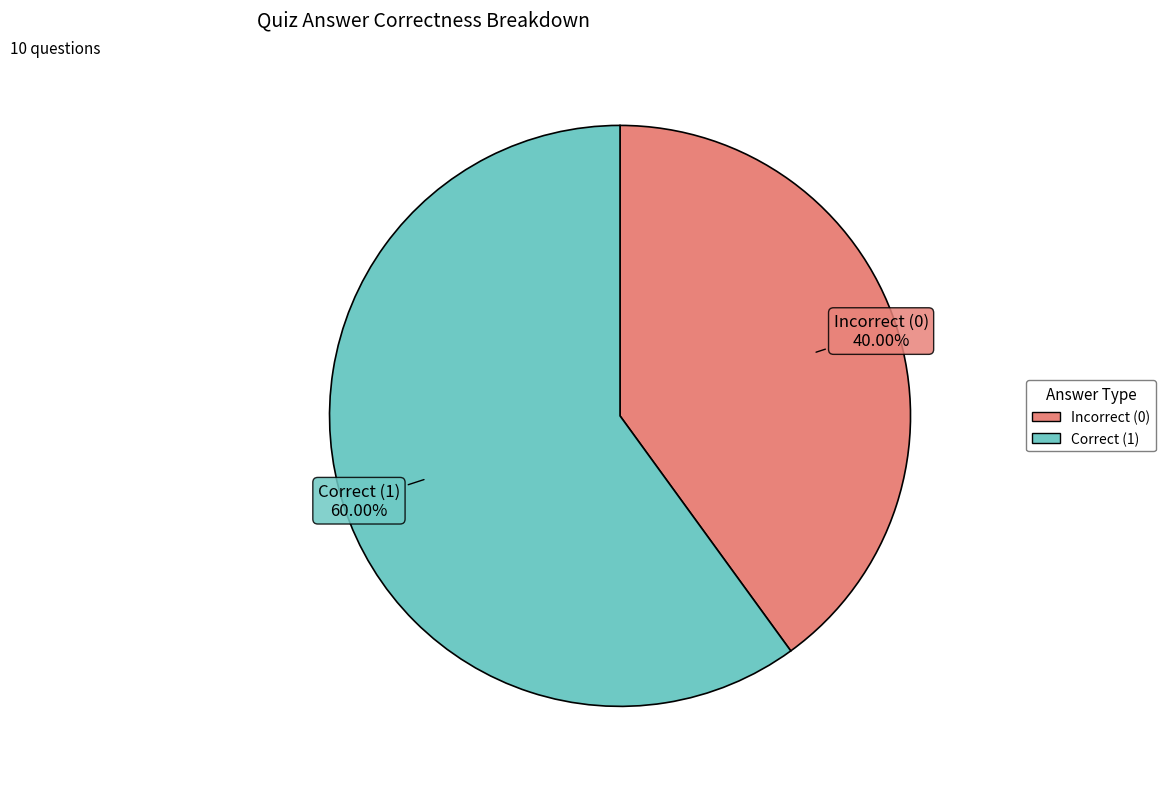

Is there any slice that represents more than half of the pie?

Yes